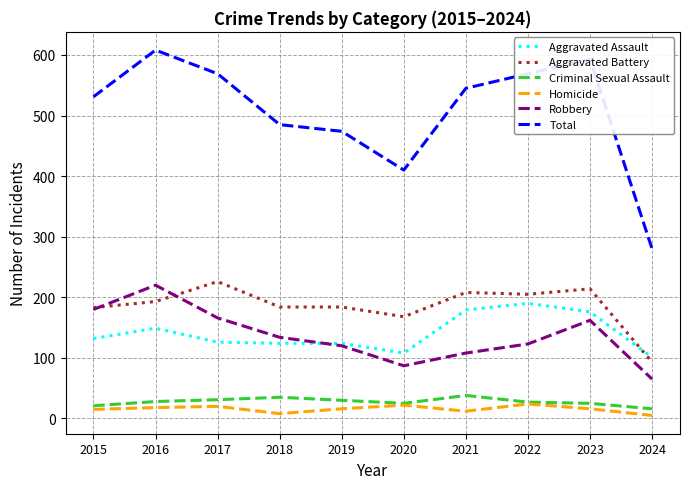

What are all the series names shown in the legend?

Aggravated Assault, Aggravated Battery, Criminal Sexual Assault, Homicide, Robbery, Total